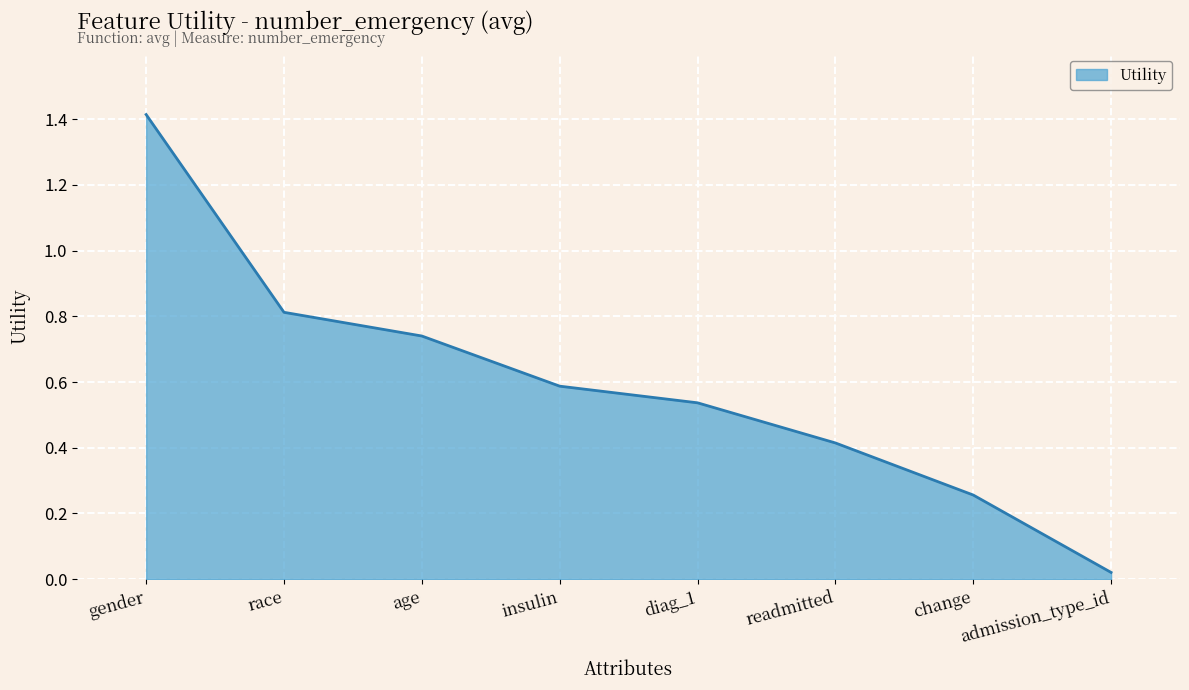

The chart shows a value of 0.4 at change. True or false?

False